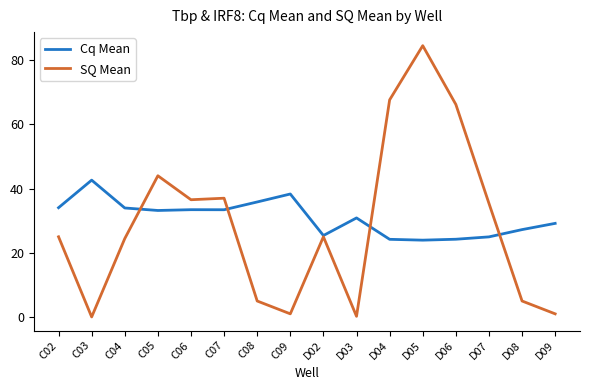

How many lines are shown in the chart?

2